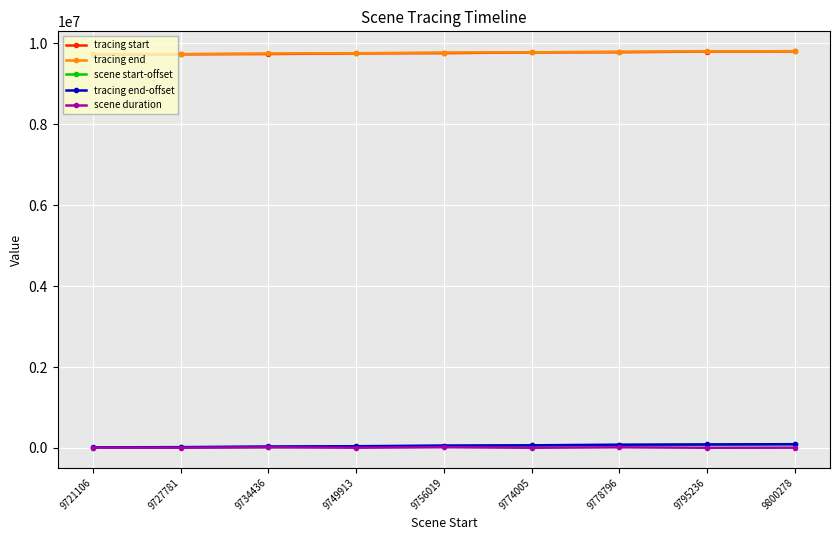

What is the value of the tracing end-offset point at the 9th from the left?

92990